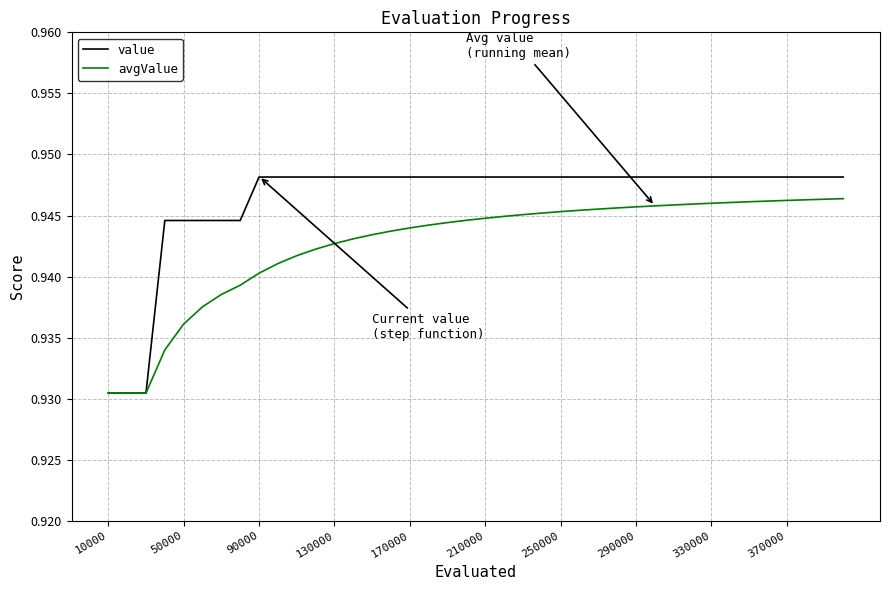

Which series has the largest total across all categories?

value